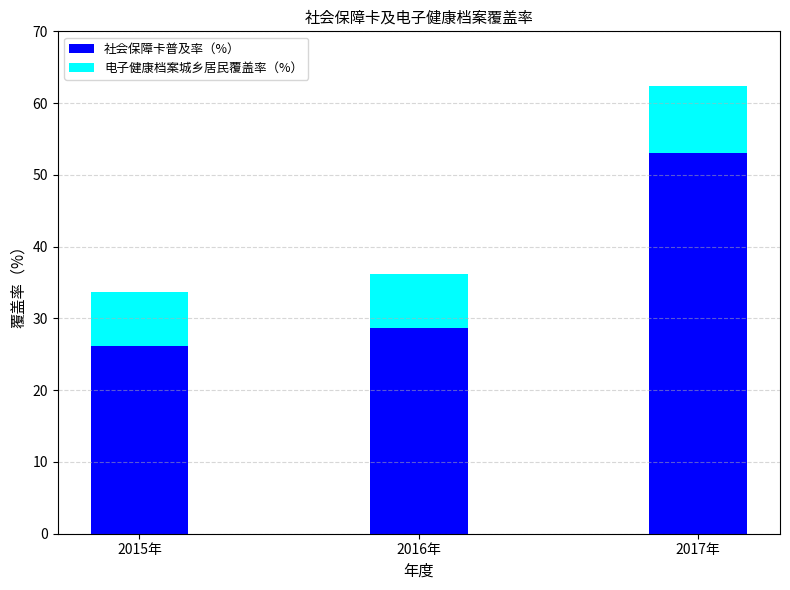

List the labels in order of 社会保障卡普及率（%） value, largest first.

2017年, 2016年, 2015年